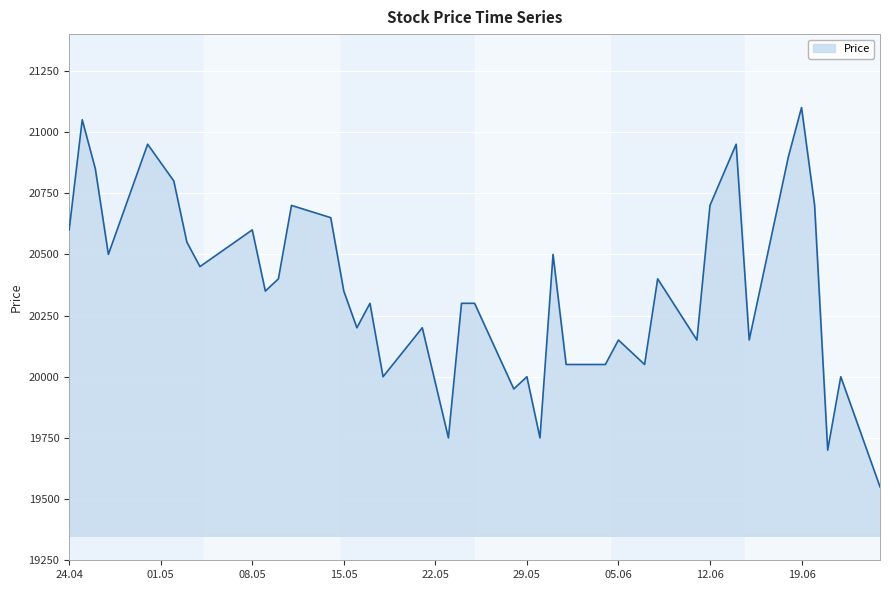

What is the maximum value shown in the chart?

21100